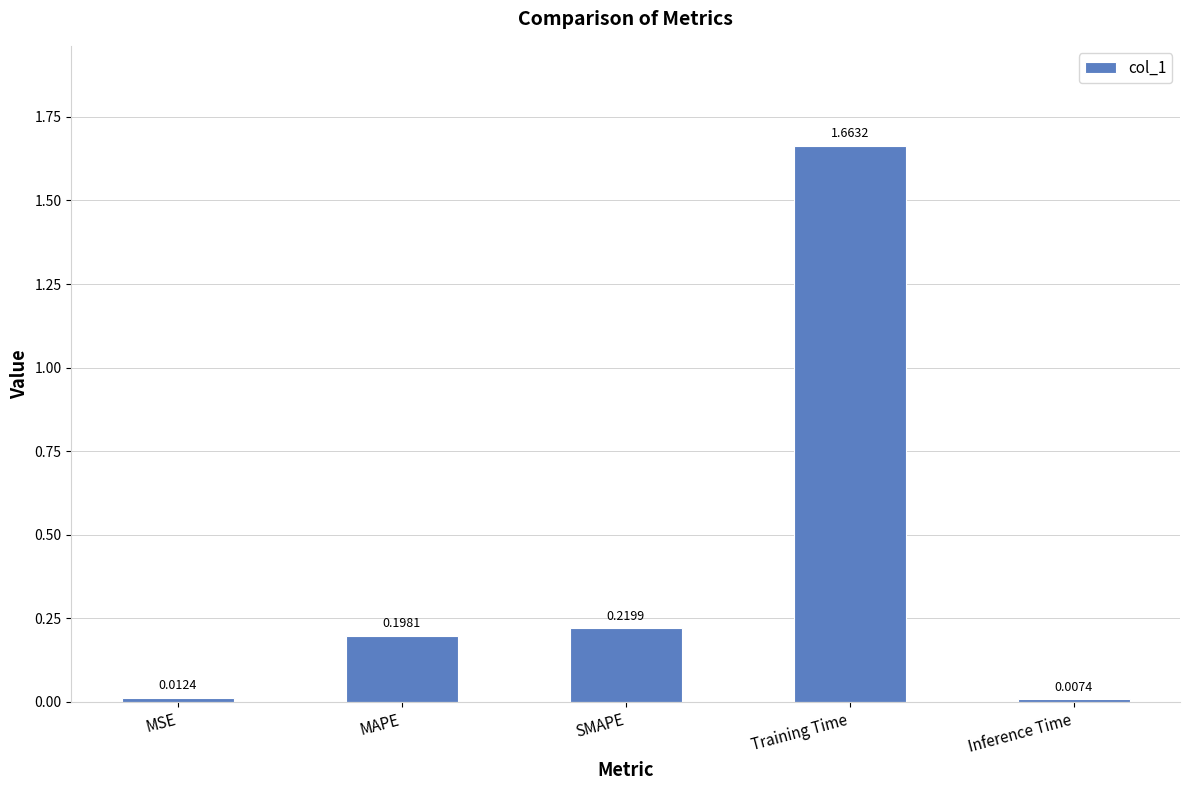

Rank the categories by value from highest to lowest.

Training Time, SMAPE, MAPE, MSE, Inference Time